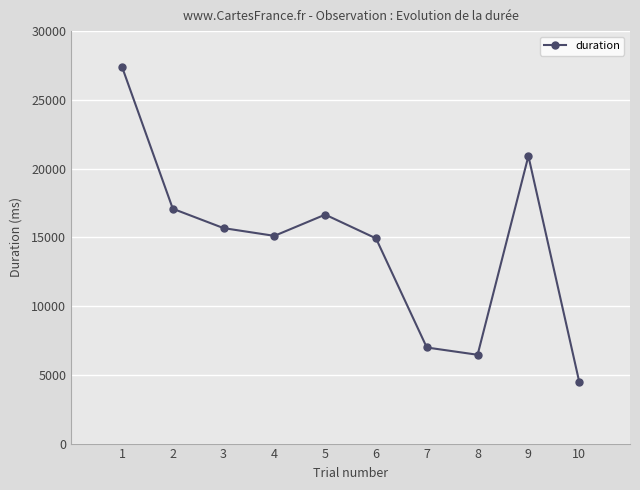

The value at 3 is 4508.3. True or false?

False